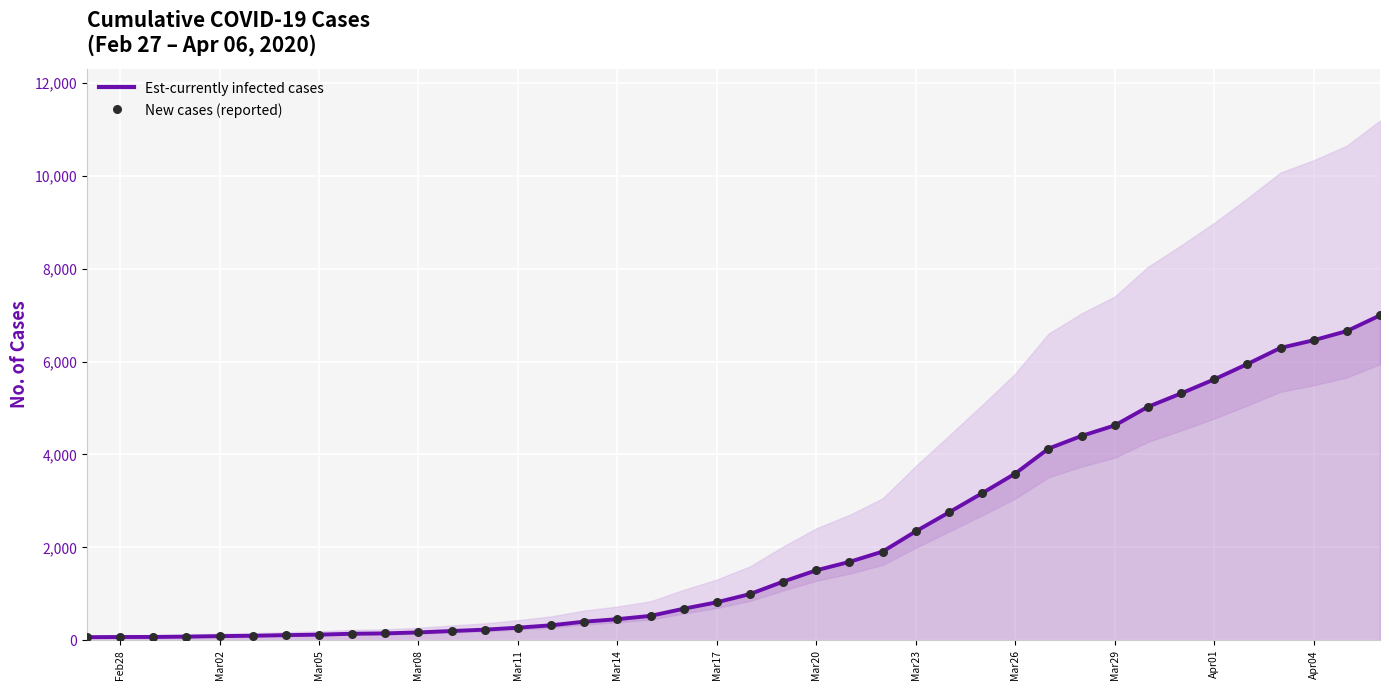

What are all the series names shown in the legend?

Est-currently infected cases, New cases (reported)